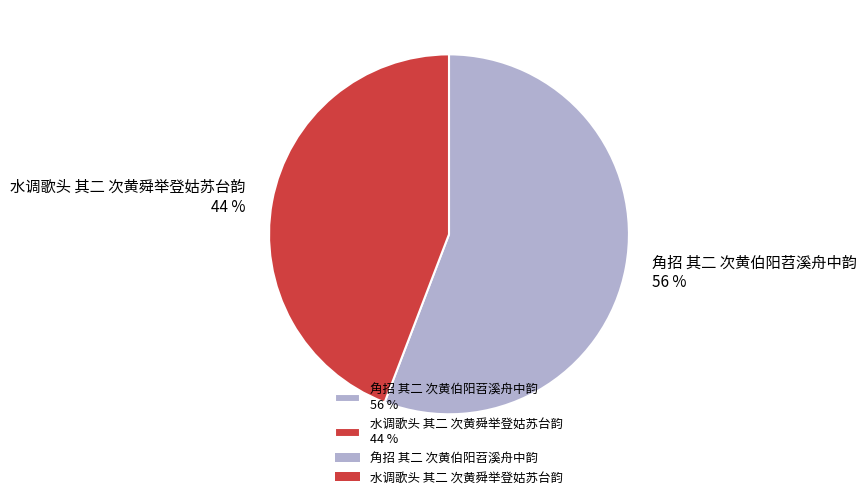

Does any single category account for the majority?

Yes